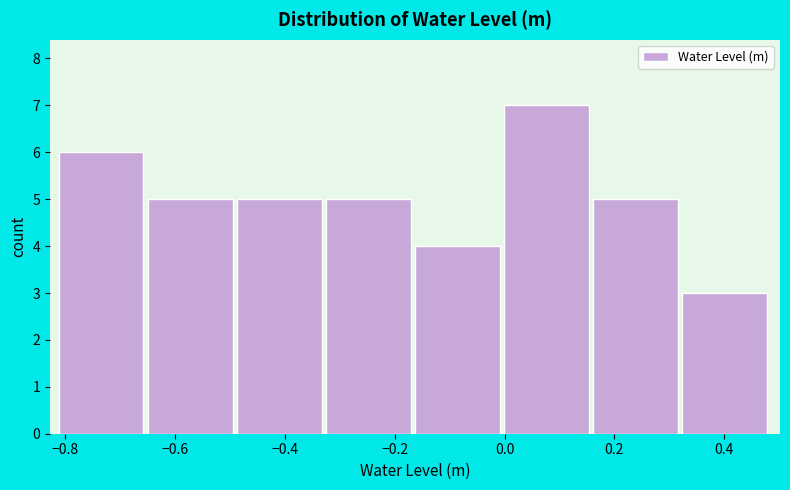

Reading left to right, list every bar in this chart as the range it spans on the x-axis followed by its height. Neither the bar edges nor the heights are printed on the chart, so give them approximately, as read against the axes.

-0.82 to -0.64: 6
-0.64 to -0.48: 5
-0.48 to -0.32: 5
-0.32 to -0.16: 5
-0.16 to 0.00: 4
0.00 to 0.16: 7
0.16 to 0.32: 5
0.32 to 0.48: 3